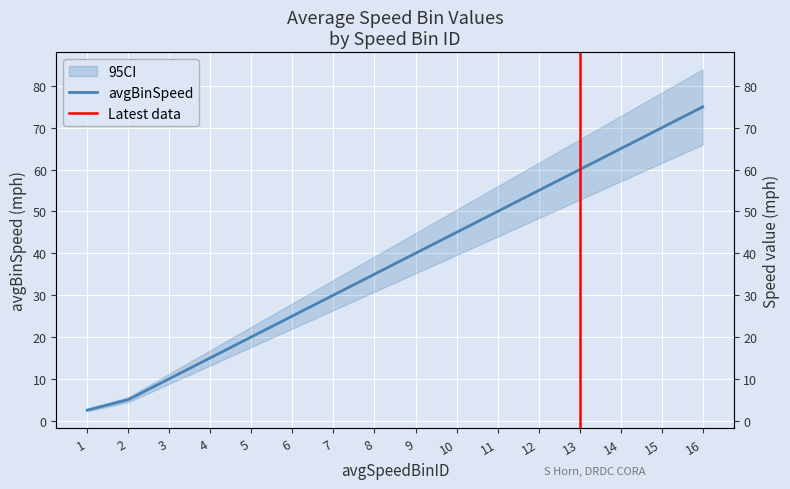

The chart shows a value of 15.0 at 4. True or false?

True